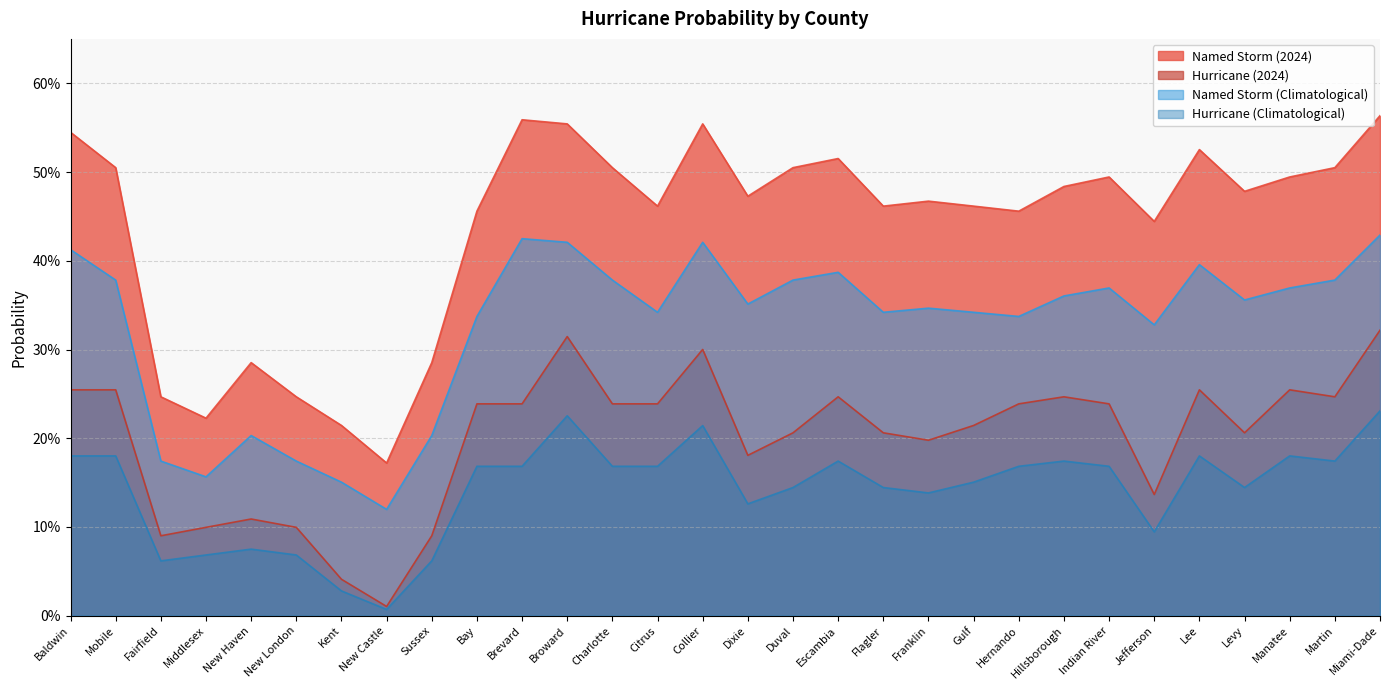

Between Collier and Fairfield, which is larger?

Collier